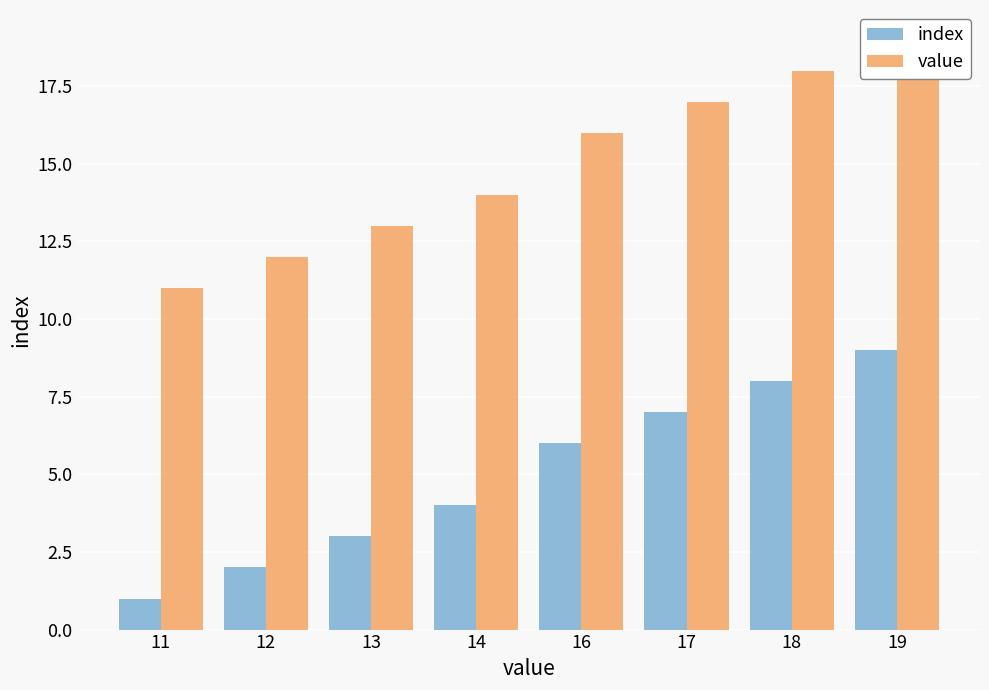

Reading left to right, transcribe all the data shown in this chart.

index: 1	2	3	4	6	7	8	9
value: 11	12	13	14	16	17	18	19